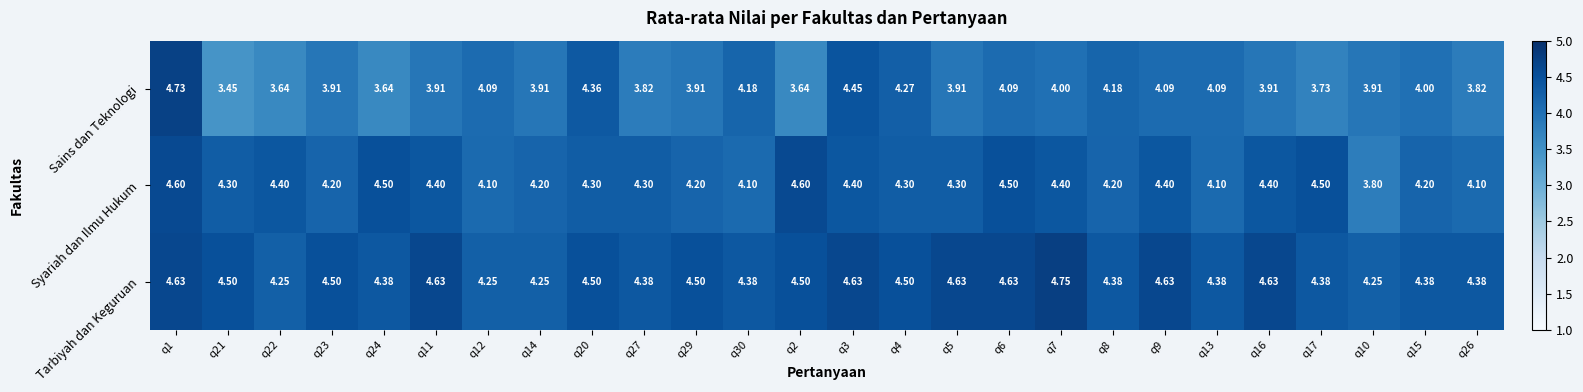

Is the value of Sains dan Teknologi at q27 greater than the value of Syariah dan Ilmu Hukum at q17?

No